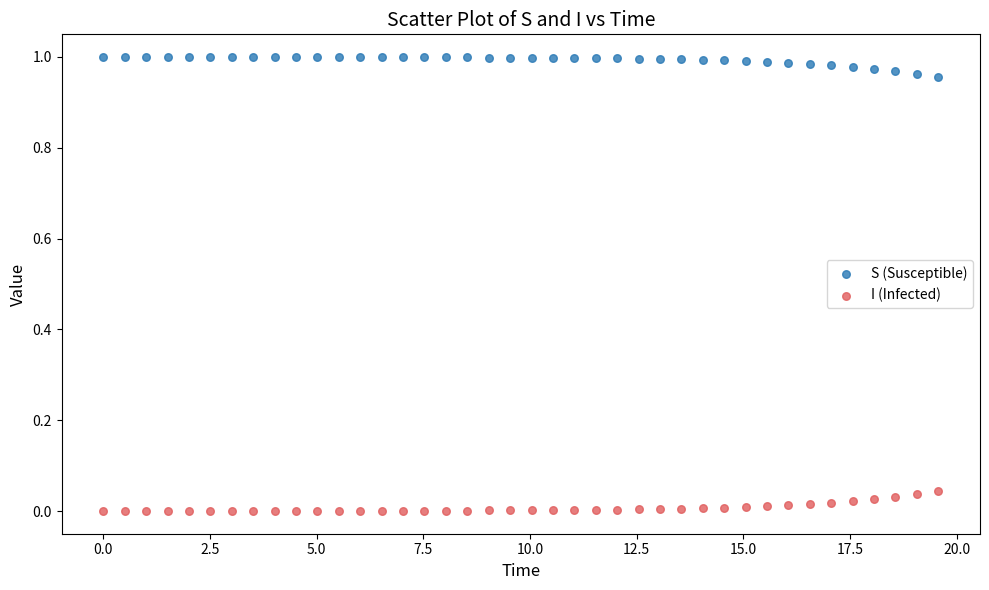

Which series contains the lowest Y value?

I (Infected)